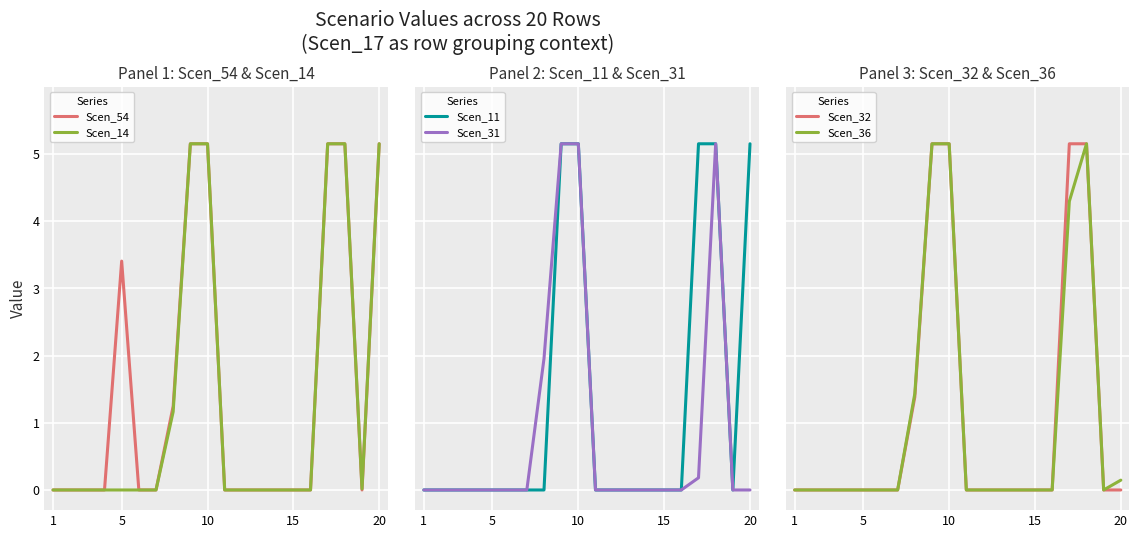

What is the maximum value for Scen_14?

5.2